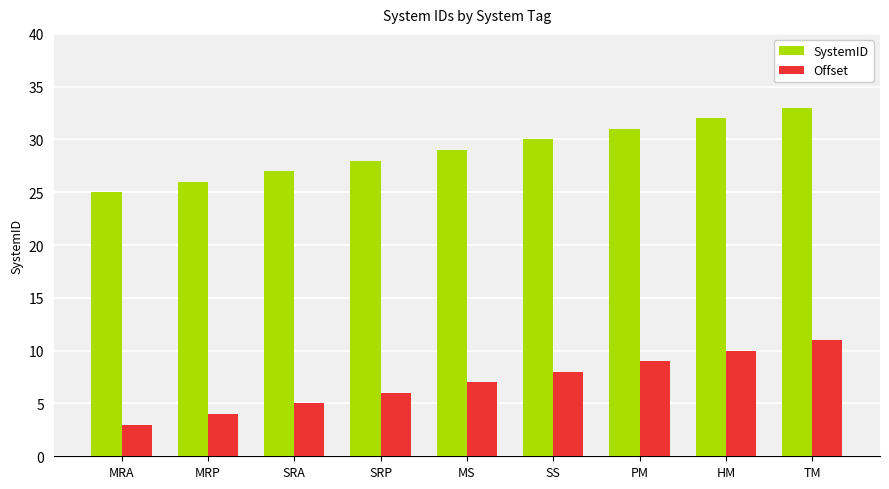

Which category has the highest value in the SystemID series?

TM